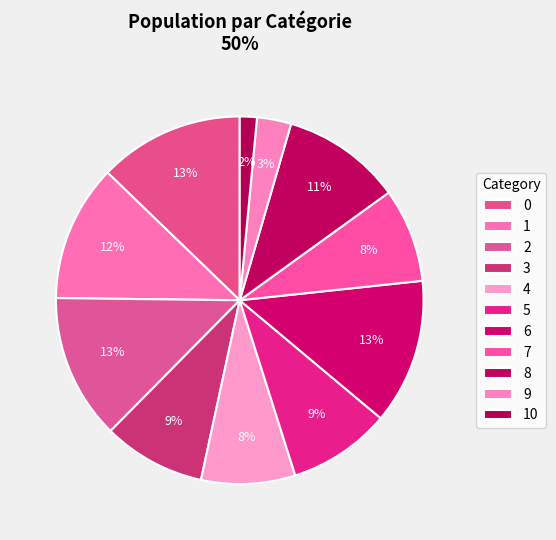

The 5 slice represents 9% of the pie. True or false?

True